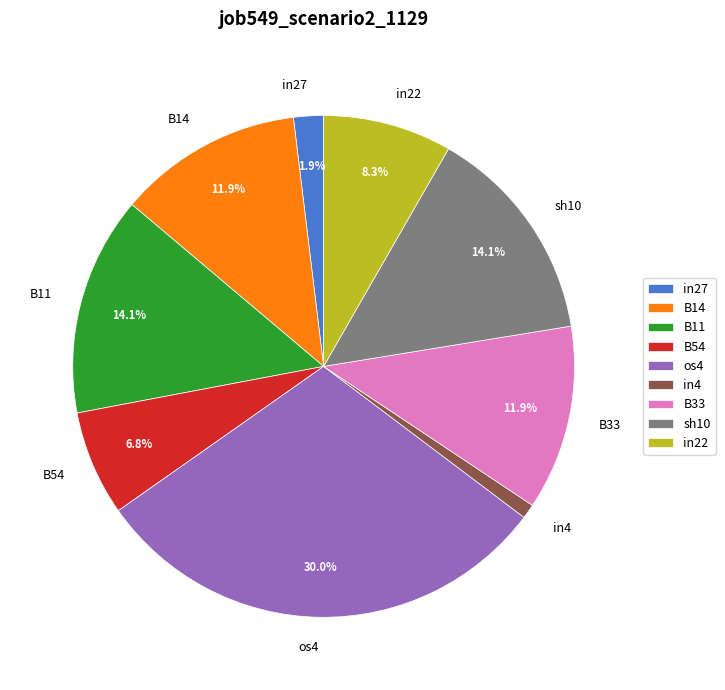

Count the number of slices in the pie.

9